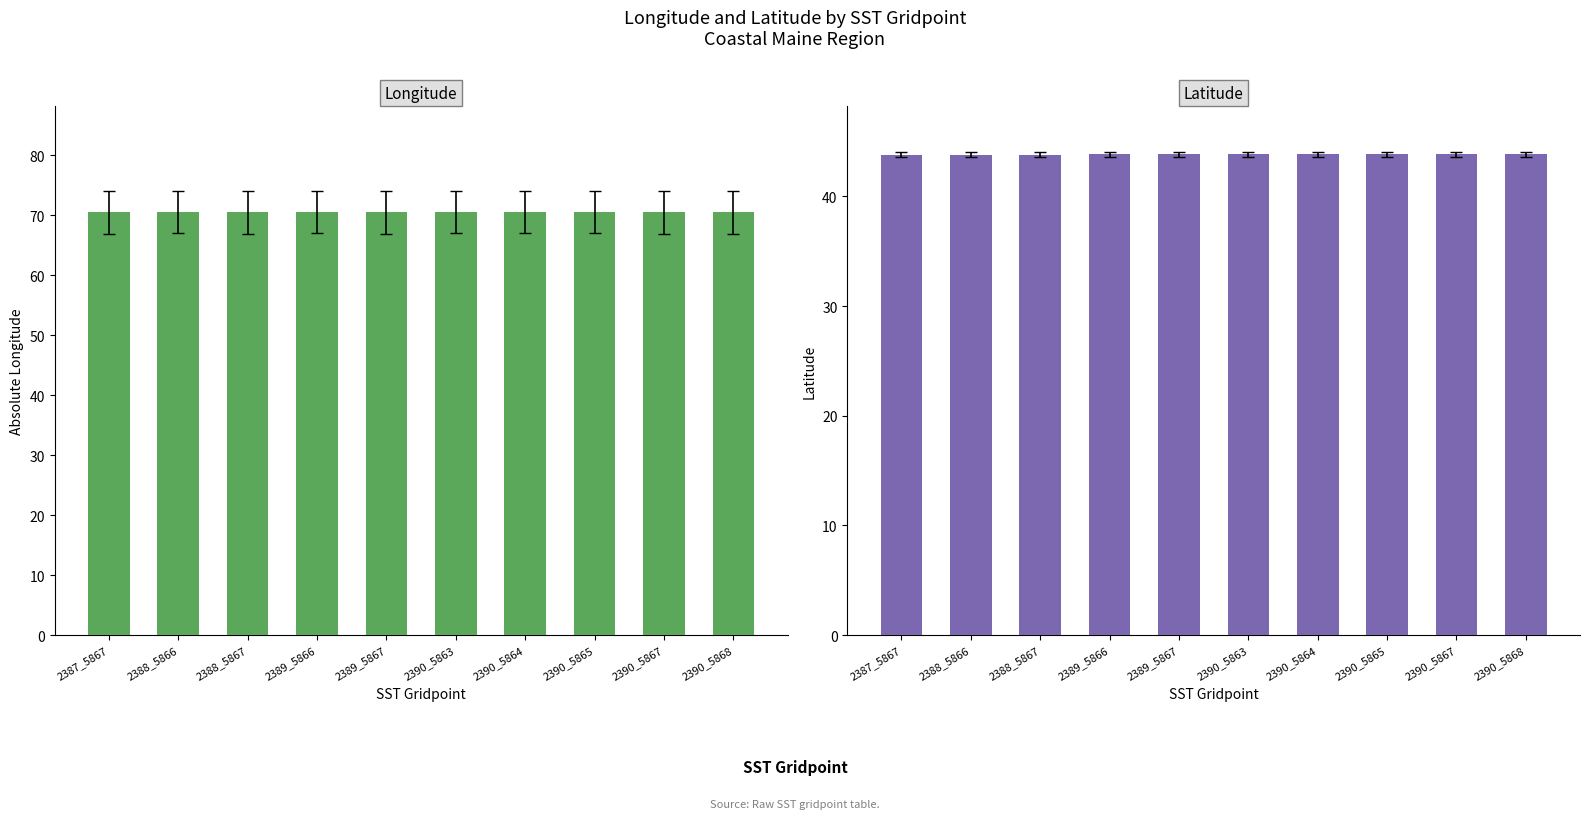

Rank the categories by lat value from lowest to highest.

2387_5867, 2388_5866, 2388_5867, 2389_5866, 2389_5867, 2390_5863, 2390_5864, 2390_5865, 2390_5867, 2390_5868